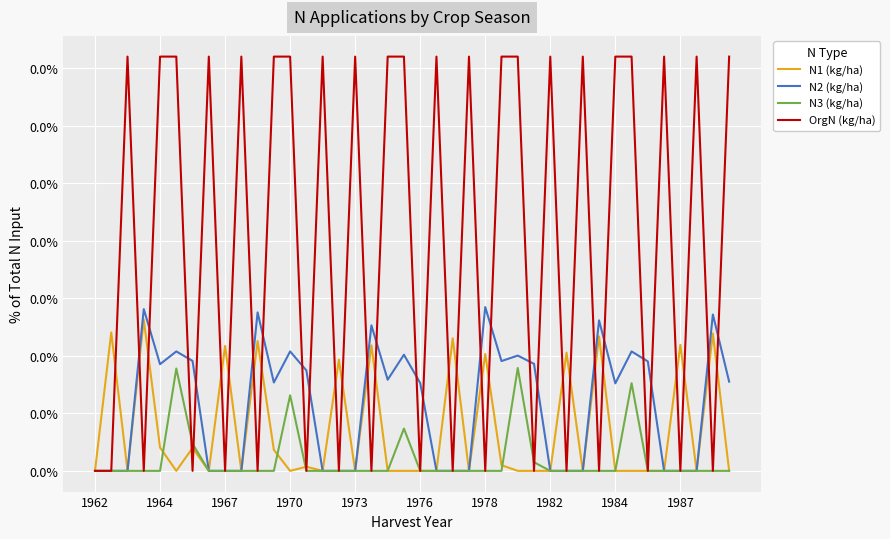

True or false: N1 (kg/ha) has more than 2 interior local peaks.

True